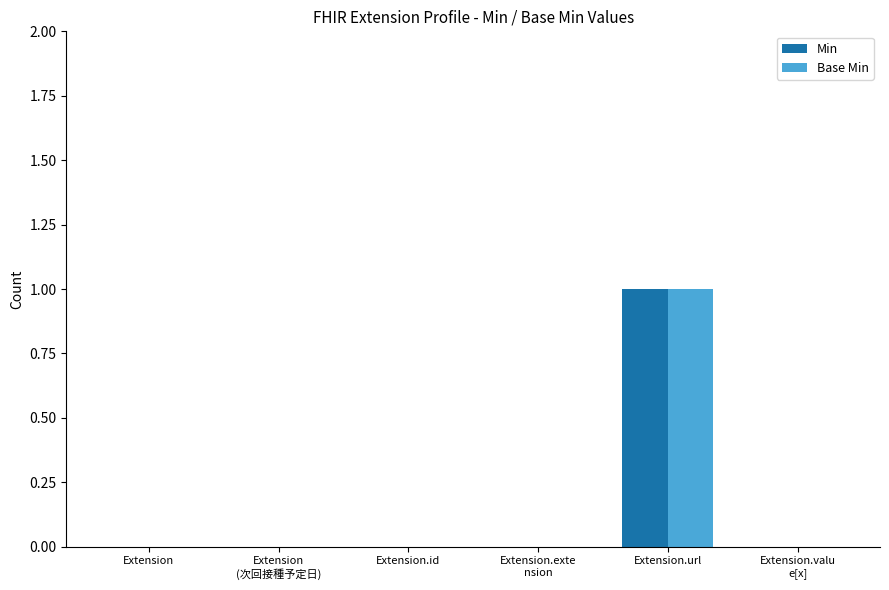

Reading left to right, list all the values displayed in this chart.

Min: 0	0	0	0	1	0
Base Min: 0	0	0	0	1	0